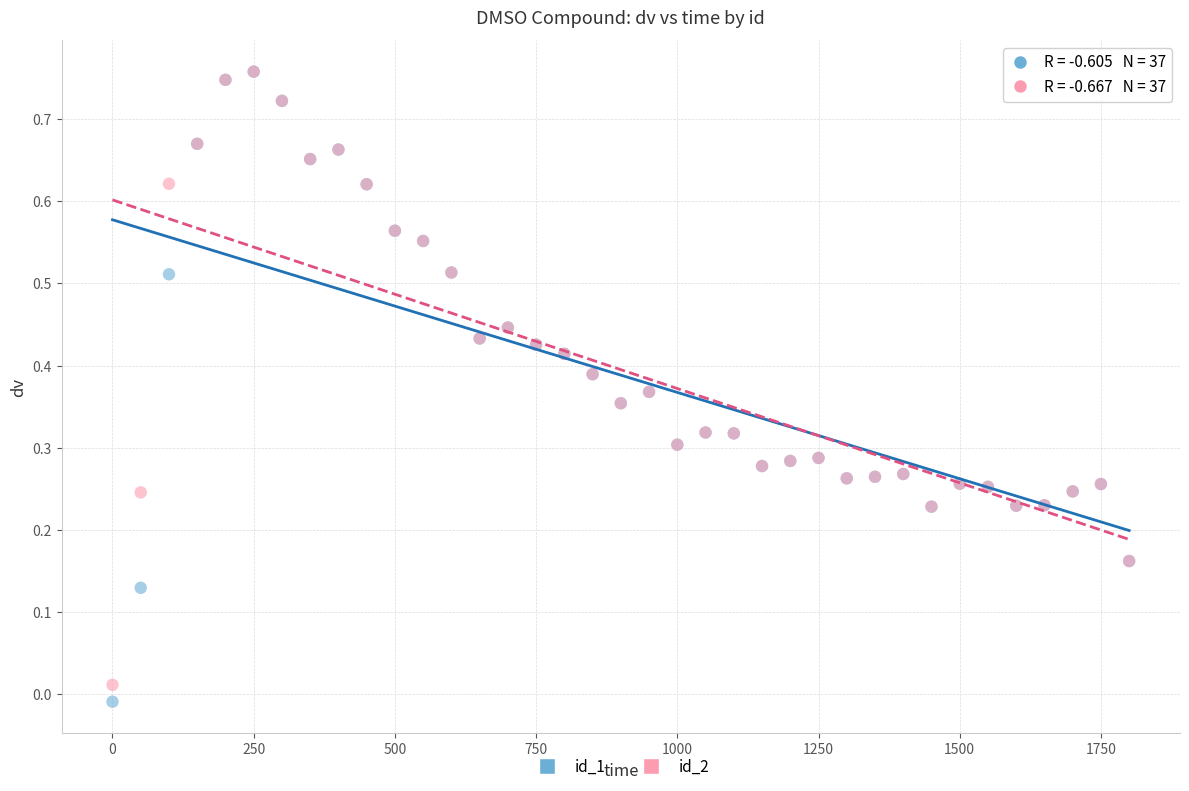

Which series contains the lowest Y value?

id_1